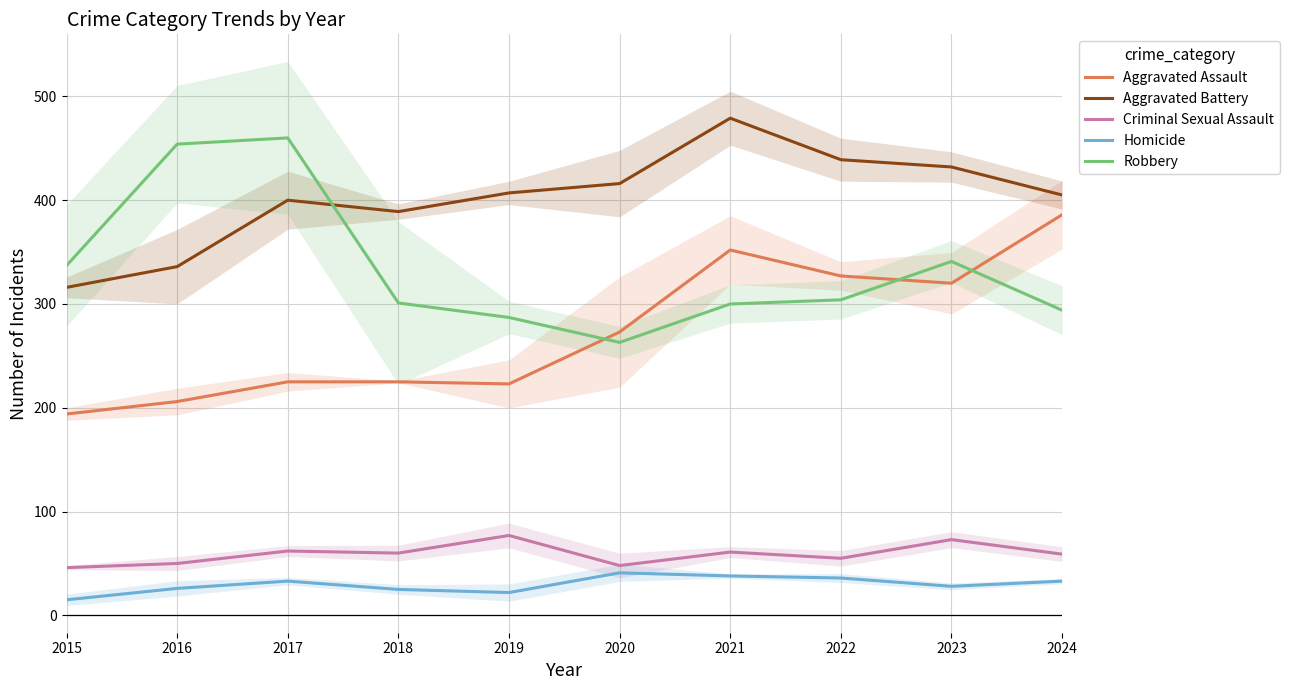

How many data points in Robbery are less than 304?

5